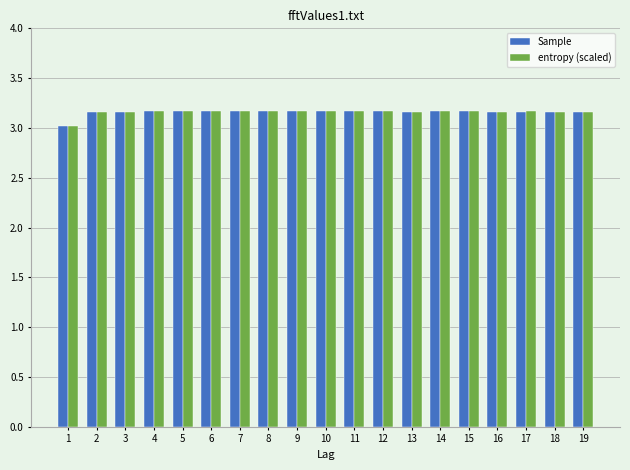

What is the lowest value of the Sample series?

3.0